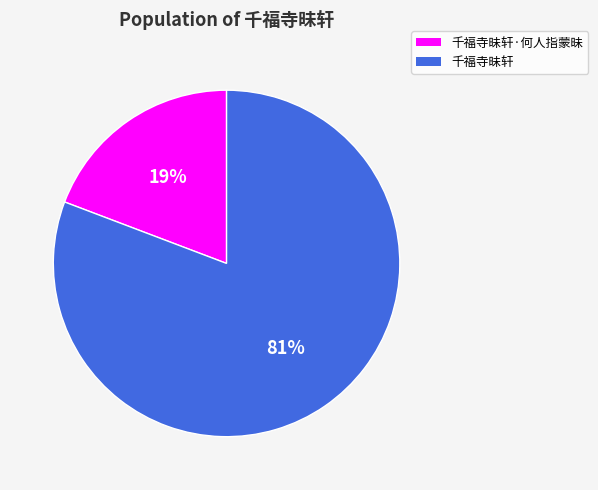

Count the number of slices in the pie.

2